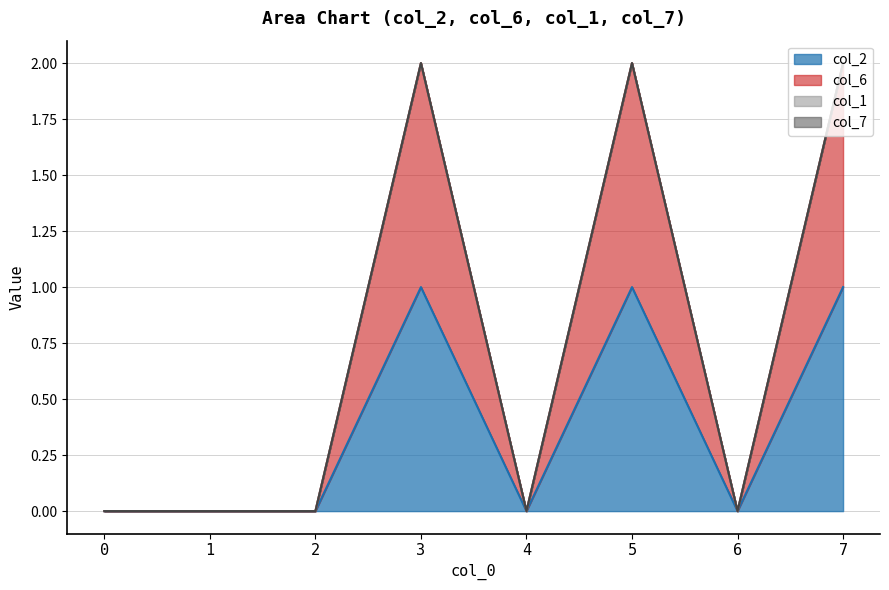

How many values in the col_6 series exceed 0?

3